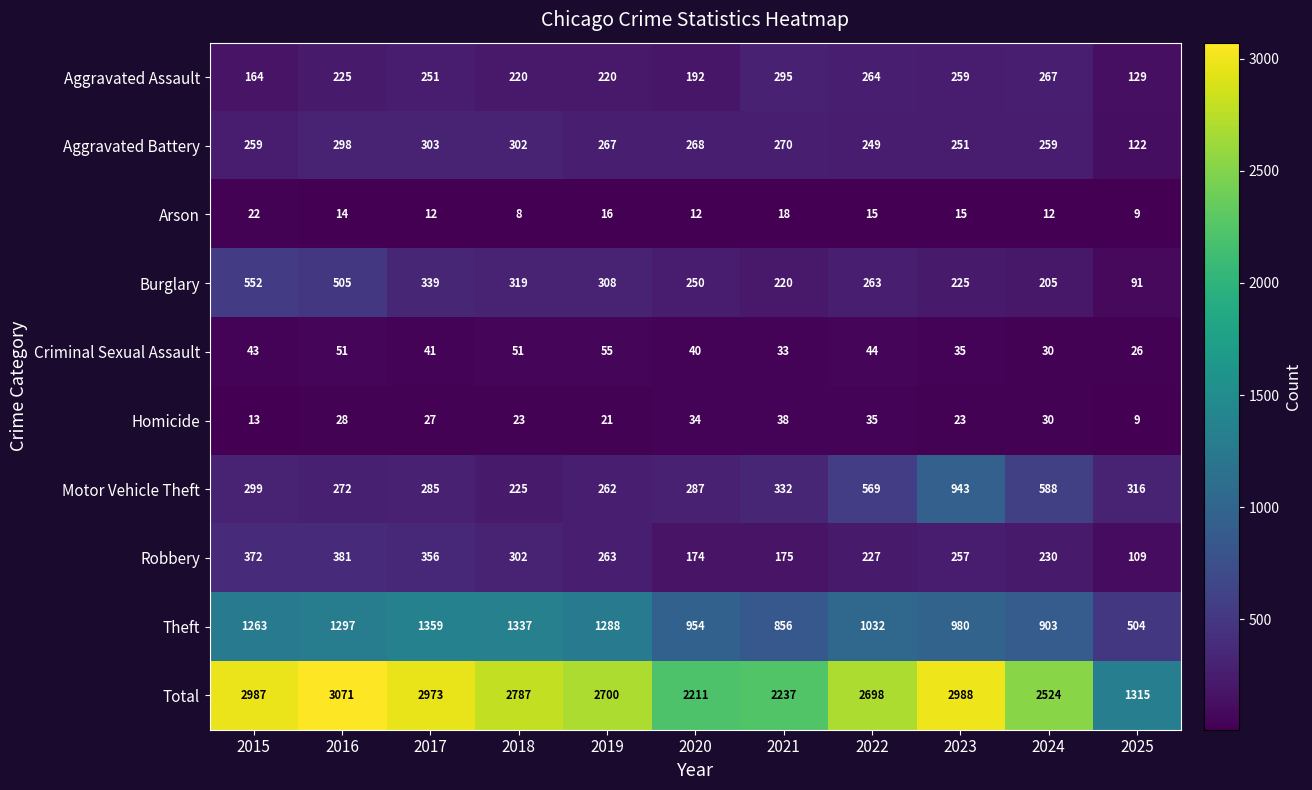

Is the value of Burglary at 2025 greater than the value of Aggravated Battery at 2019?

No